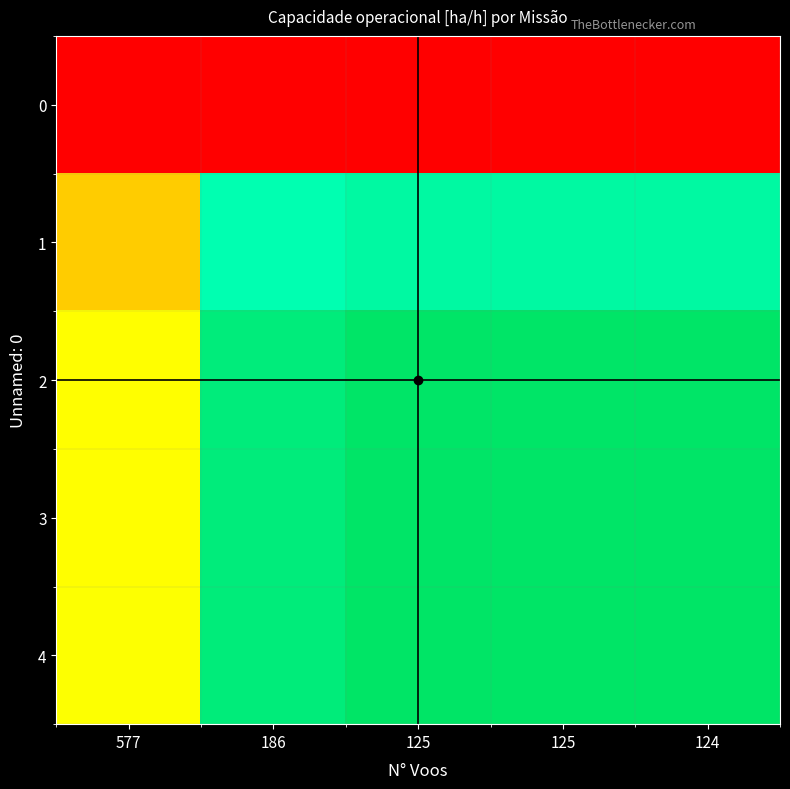

How many distinct data groups are displayed?

5